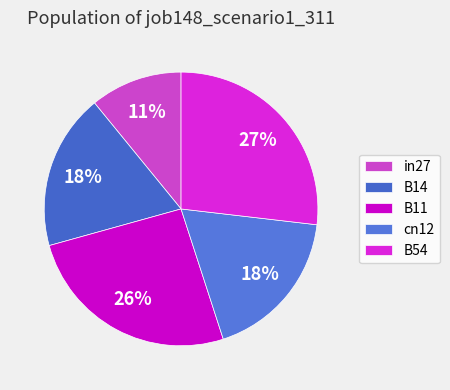

Which category has the smallest portion of the pie?

in27